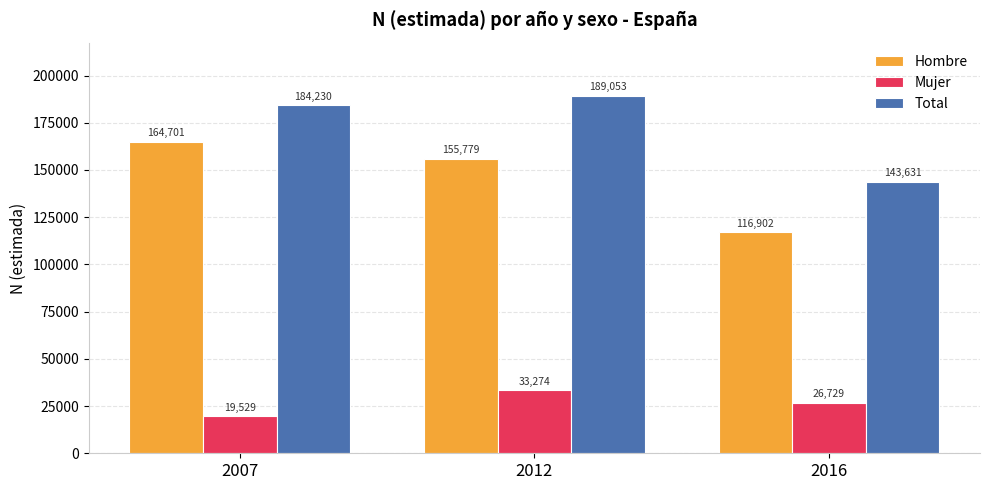

How many data points in Total are less than 184230?

1